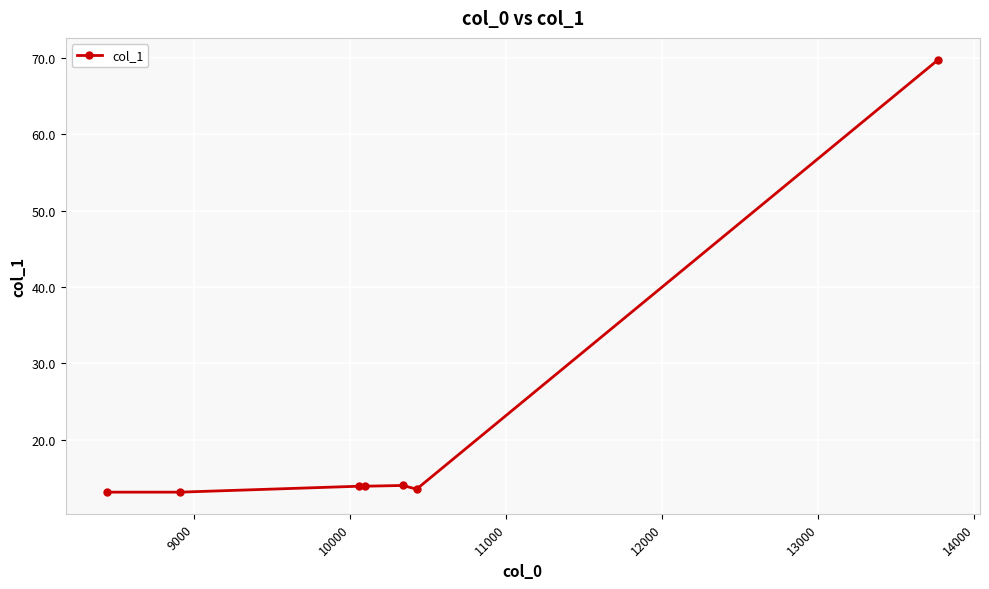

What is the sum of all values?

151.4